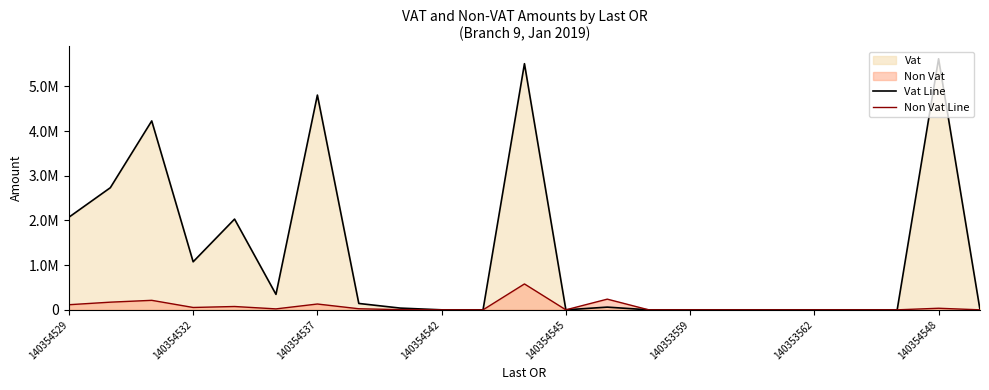

Does the chart display data point markers on the line(s)?

No